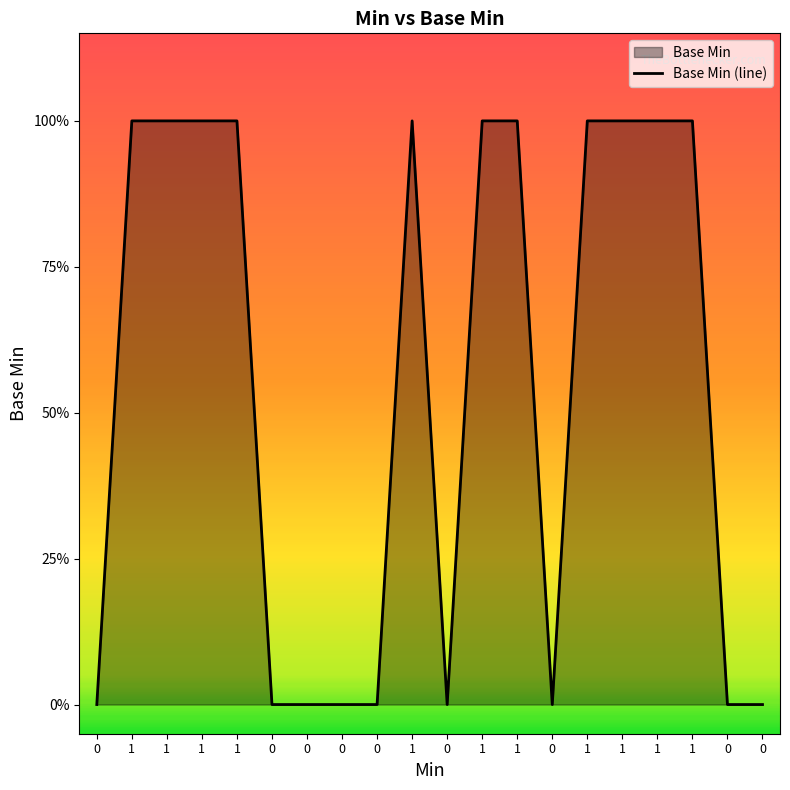

Count the values in the range 0 to 1.

20